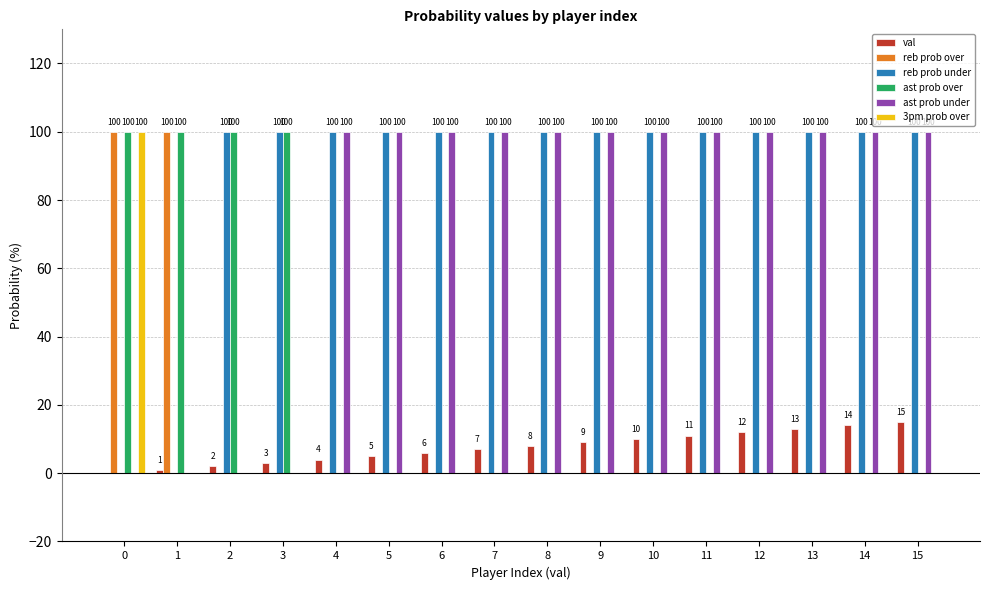

What is the sum of all 3pm prob over values?

100